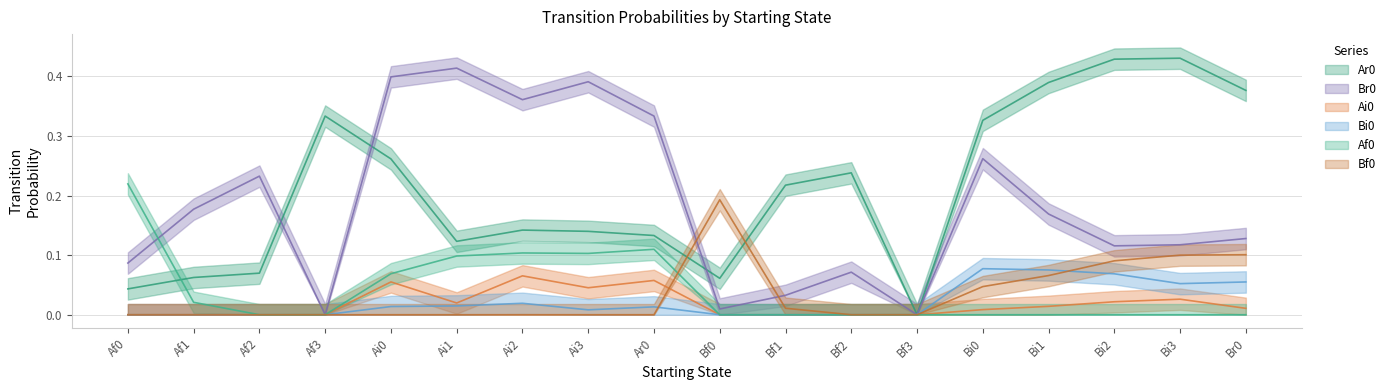

How many intersections are there between Bf0 and Ai0?

1